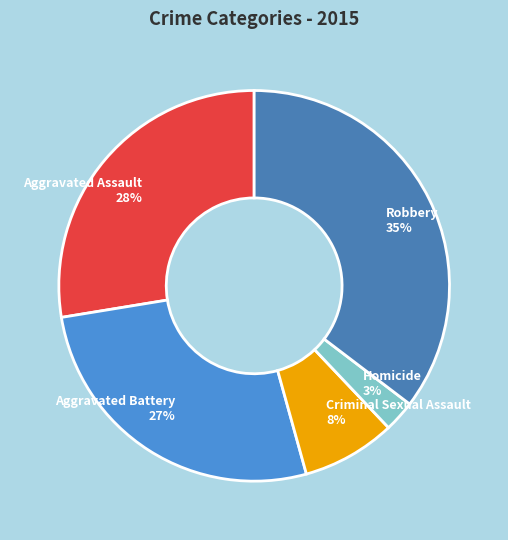

Which has a higher value, Homicide or Aggravated Assault?

Aggravated Assault